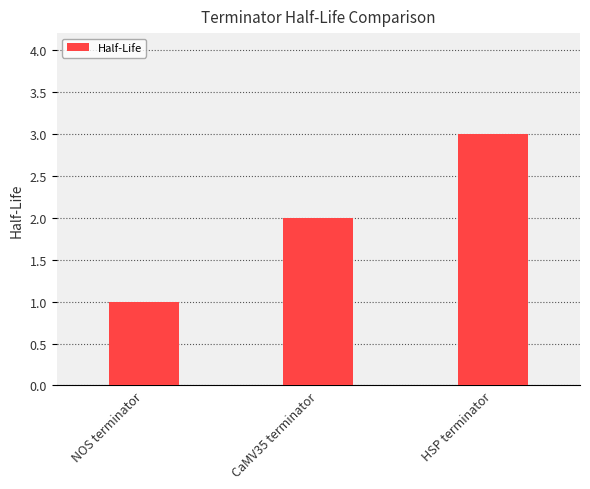

What is the maximum value shown in the chart?

3